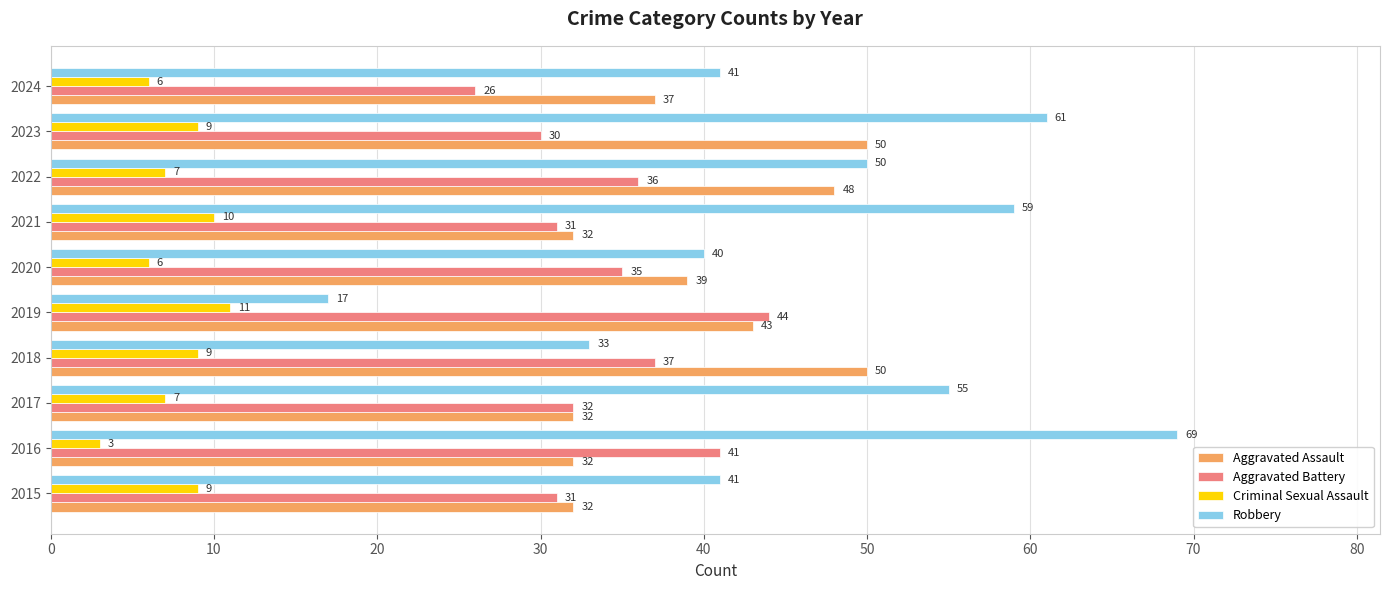

Rank the series by their maximum value, from highest to lowest.

Robbery, Aggravated Assault, Aggravated Battery, Criminal Sexual Assault